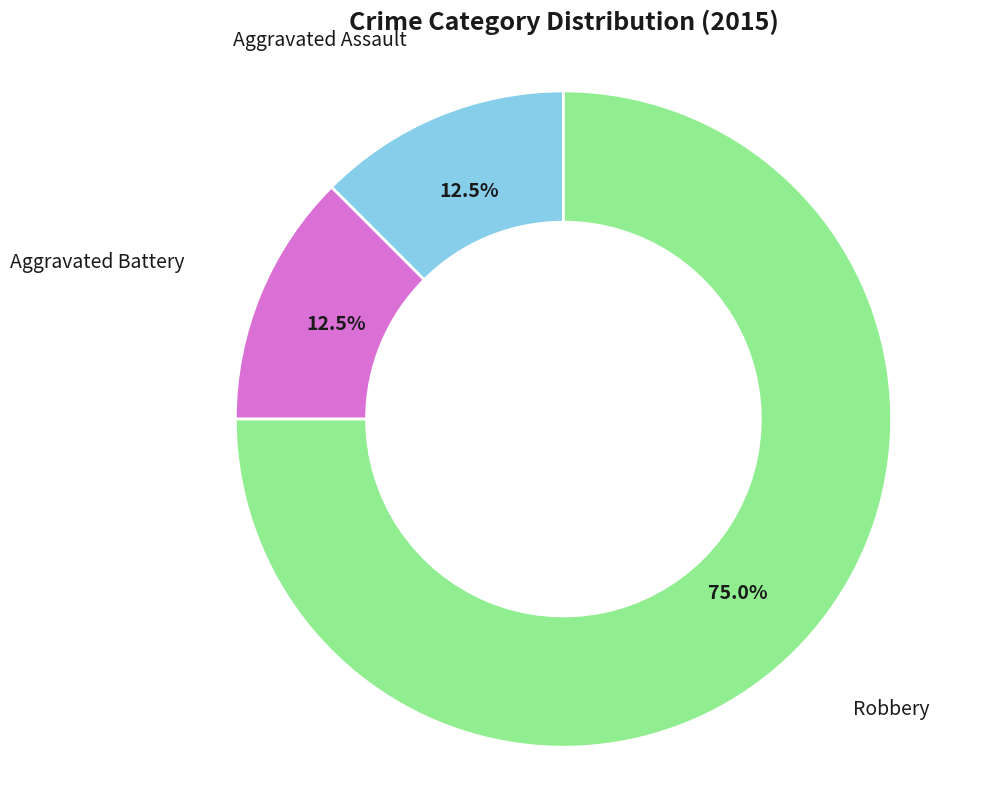

Is there a majority slice in this chart?

Yes